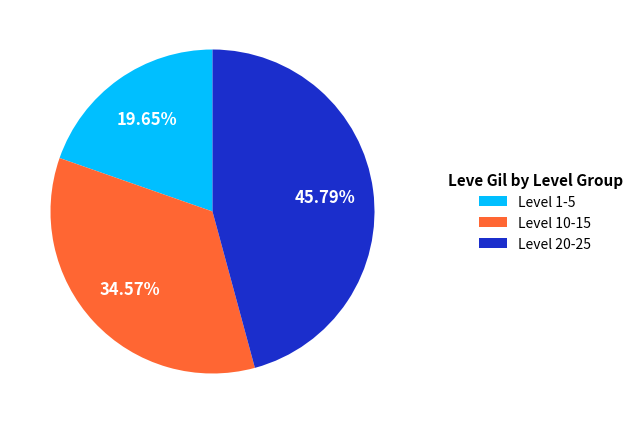

Rank the categories by value from highest to lowest.

Level 20-25, Level 10-15, Level 1-5